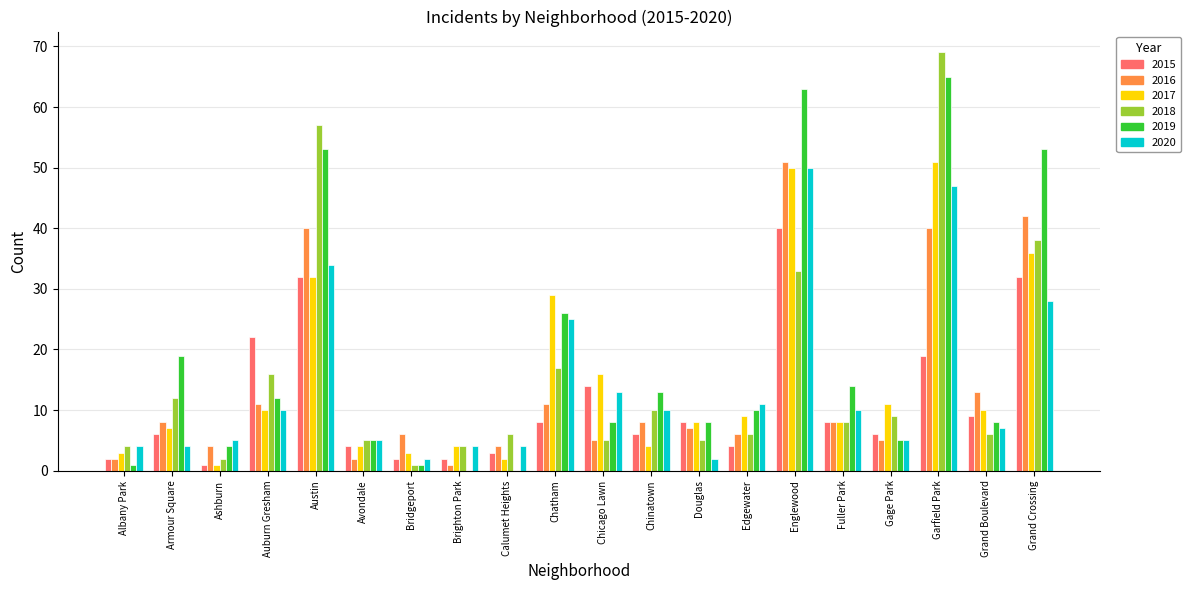

Read the 2016 value at Bridgeport.

6